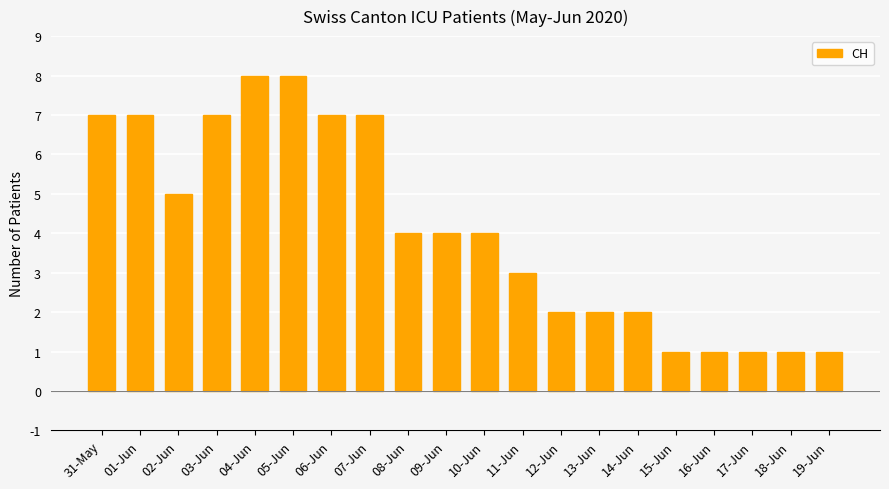

Reading right to left, list all the values displayed in this chart.

19-Jun=1	18-Jun=1	17-Jun=1	16-Jun=1	15-Jun=1	14-Jun=2	13-Jun=2	12-Jun=2	11-Jun=3	10-Jun=4	09-Jun=4	08-Jun=4	07-Jun=7	06-Jun=7	05-Jun=8	04-Jun=8	03-Jun=7	02-Jun=5	01-Jun=7	31-May=7